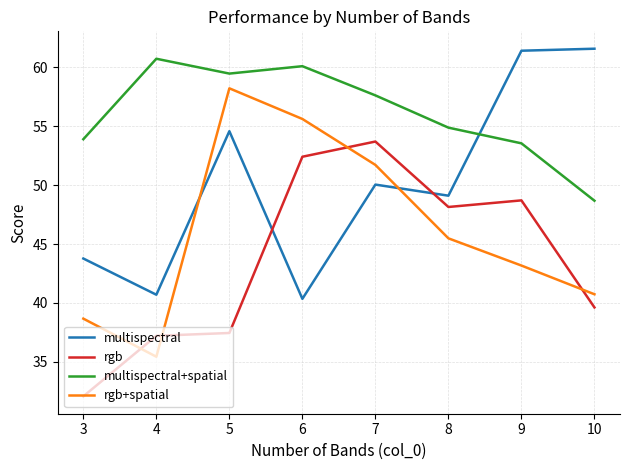

True or false: multispectral+spatial has a value of 48.7 at 10.

True